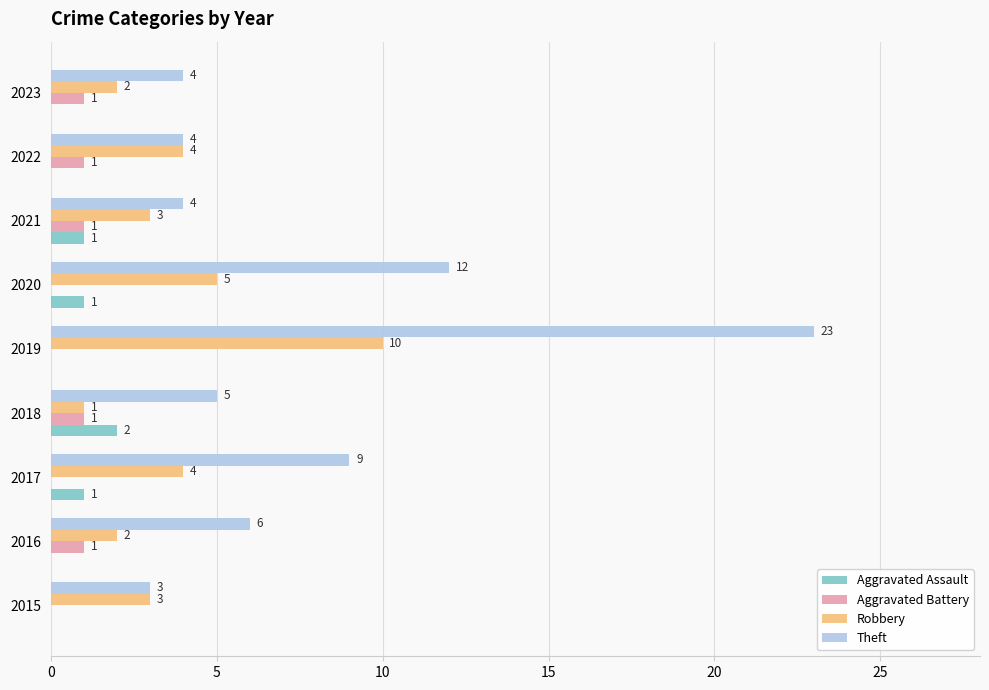

How many values in Aggravated Assault are above zero?

4